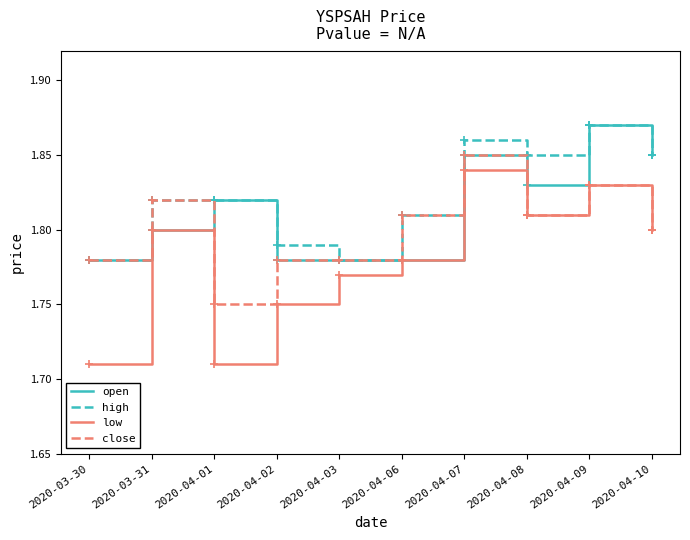

Between 2020-04-01 and 2020-04-10, which series saw the biggest shift?

low